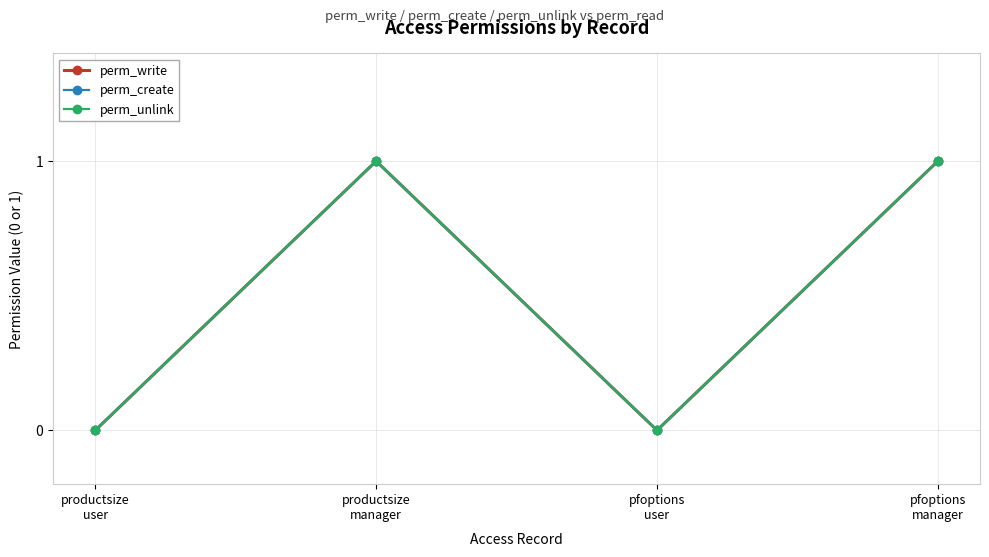

Does the chart have visible grid lines?

Yes